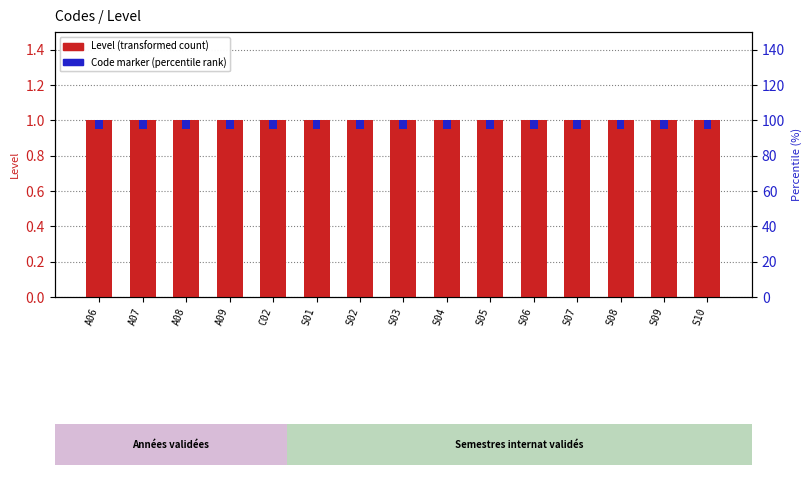

At which label is Level closest to 1?

A06